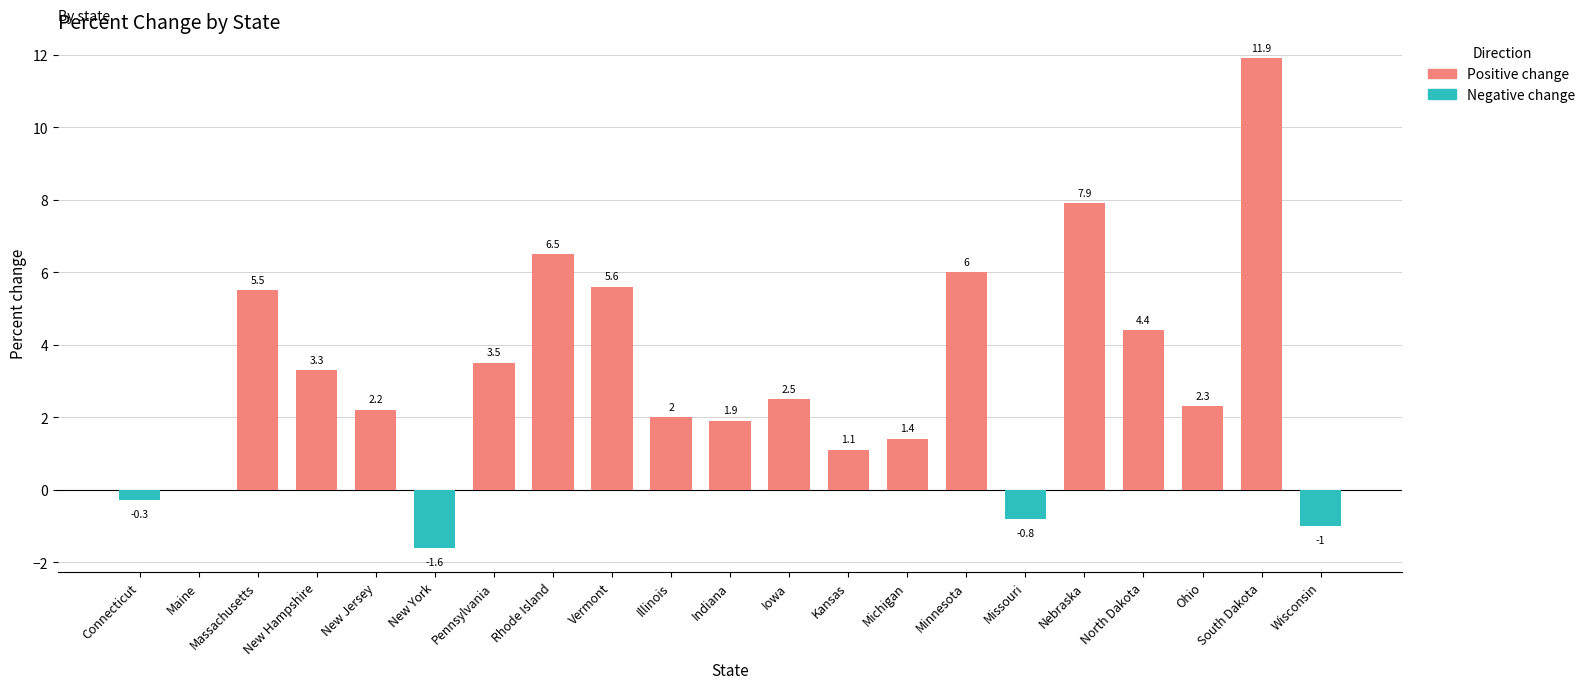

How many positive values does the Positive change series have?

16